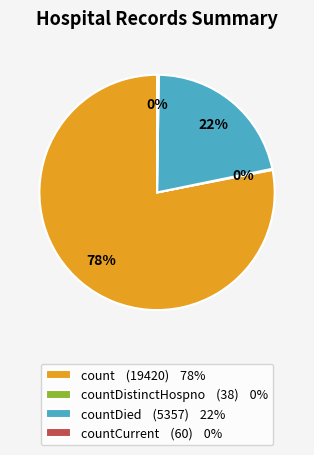

The count (19420) 78% slice represents 73% of the pie. True or false?

False